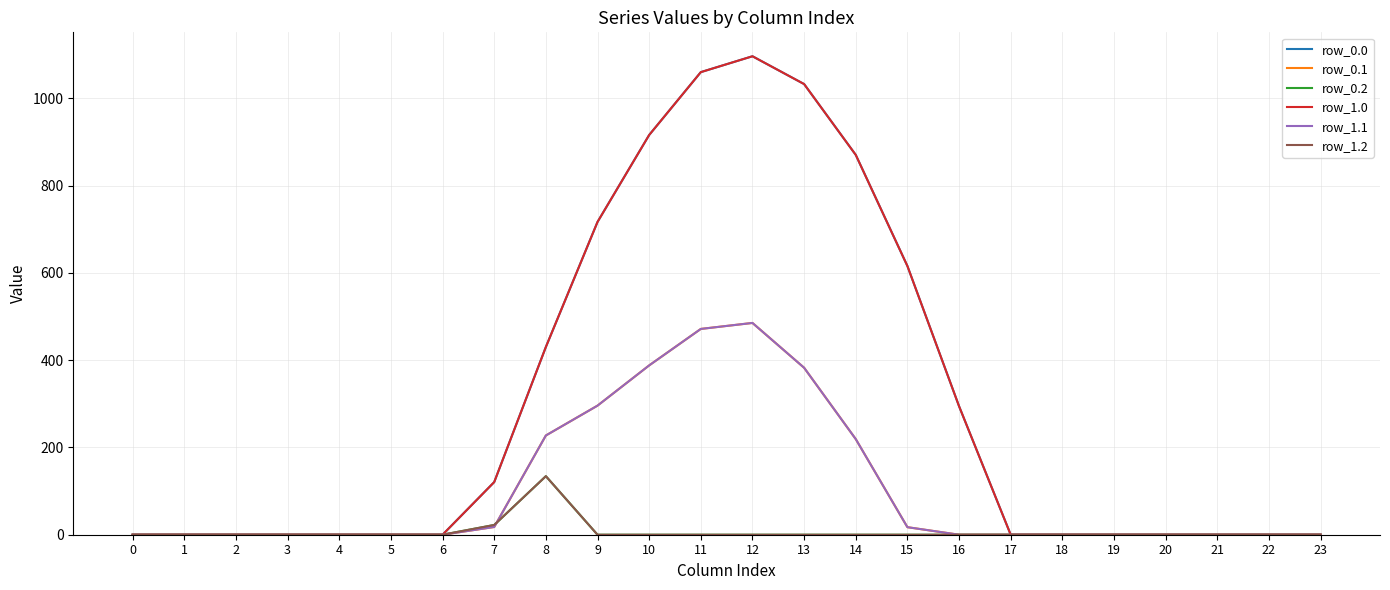

Where is the first local maximum for row_1.1?

12